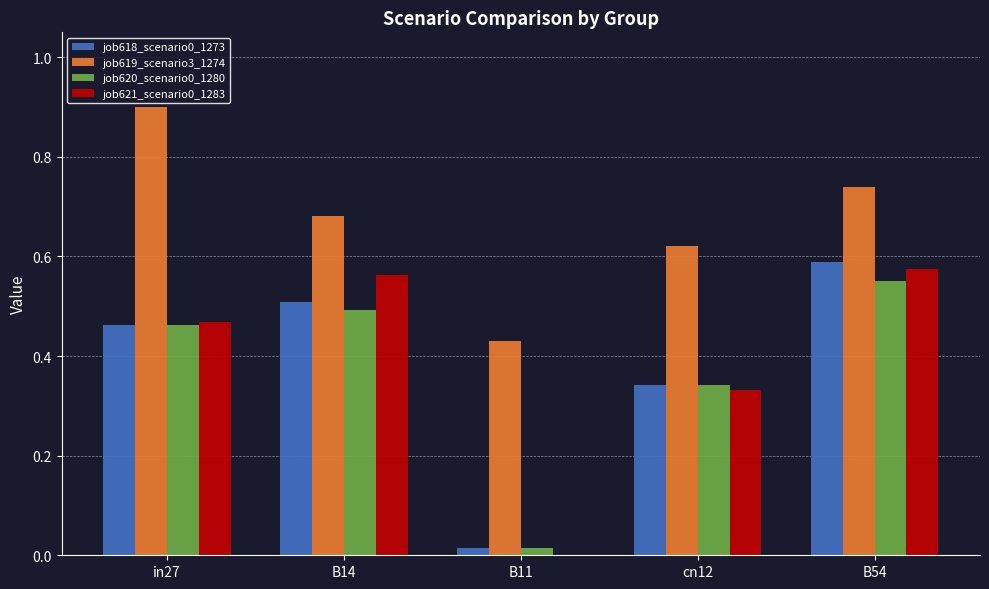

What is the difference between the job620_scenario0_1280 values at B14 and B54?

0.1